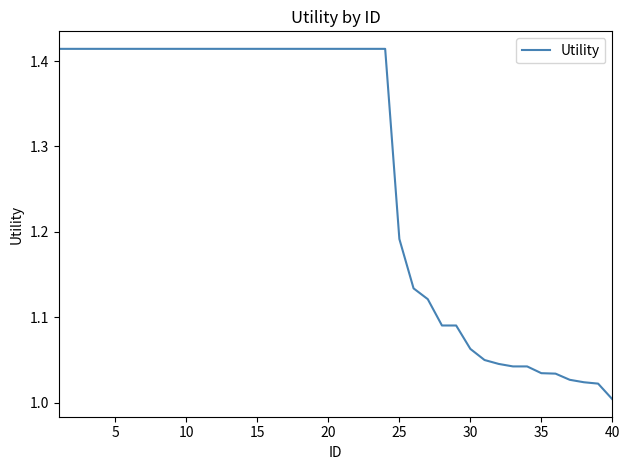

Count the number of categories in the chart.

40